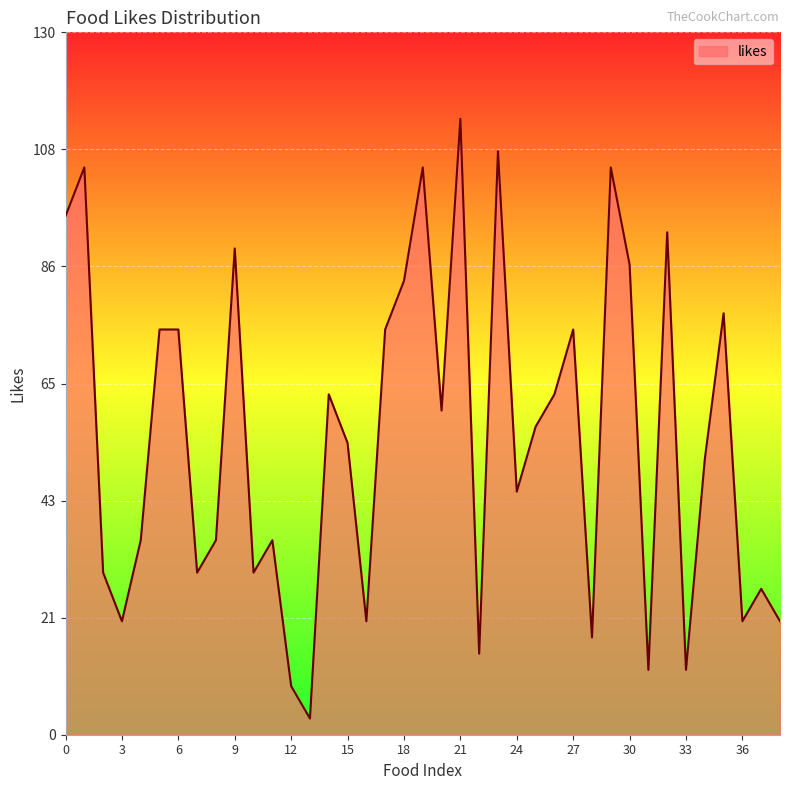

What is the minimum value shown in the chart?

3